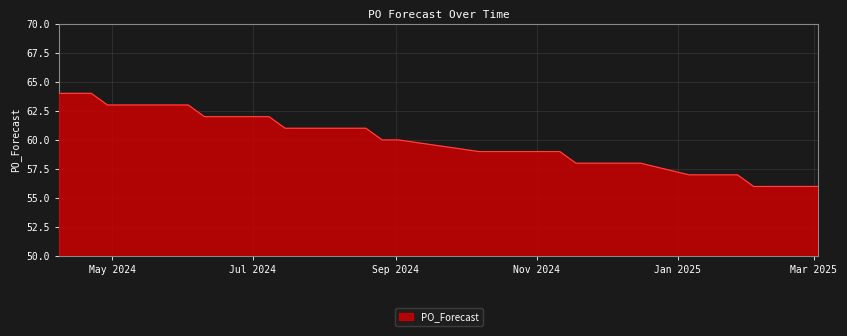

What is the greatest value displayed?

64